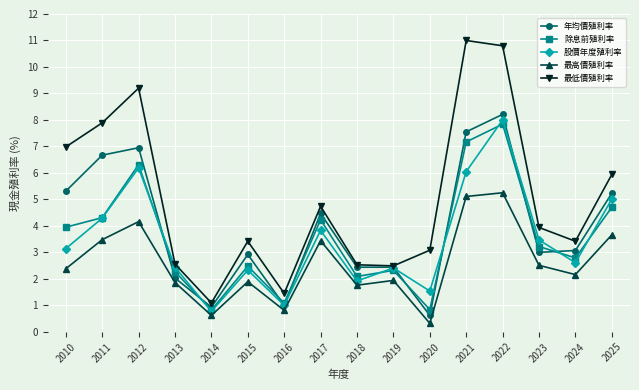

What are all the series names shown in the legend?

年均價殖利率, 除息前殖利率, 股價年度殖利率, 最高價殖利率, 最低價殖利率